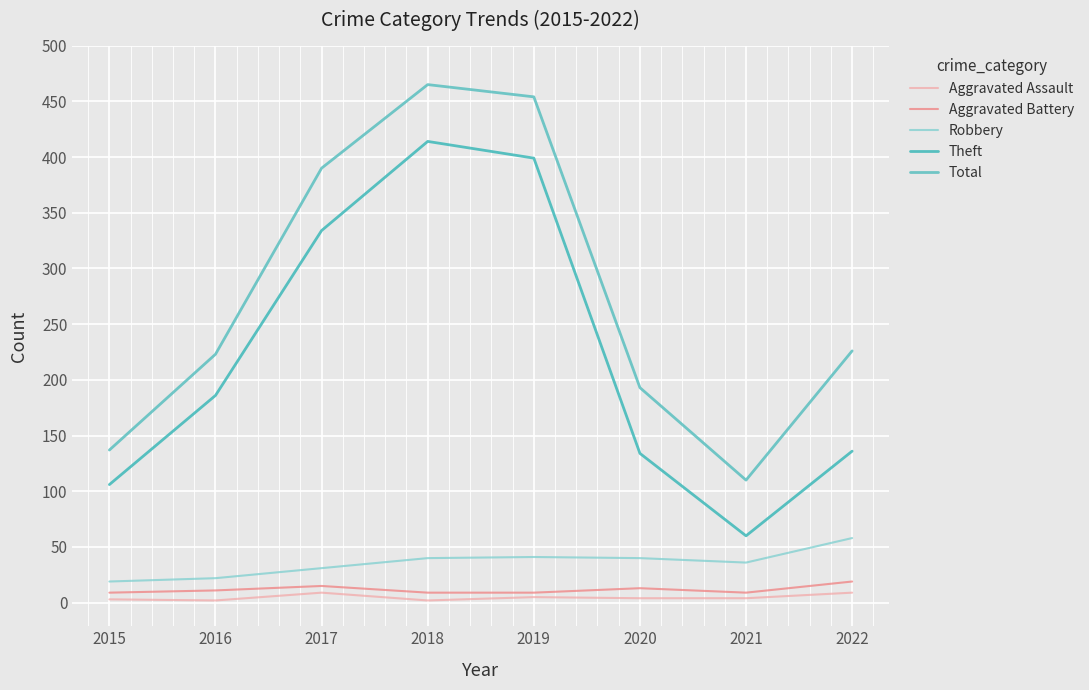

What is the greatest value displayed?

465